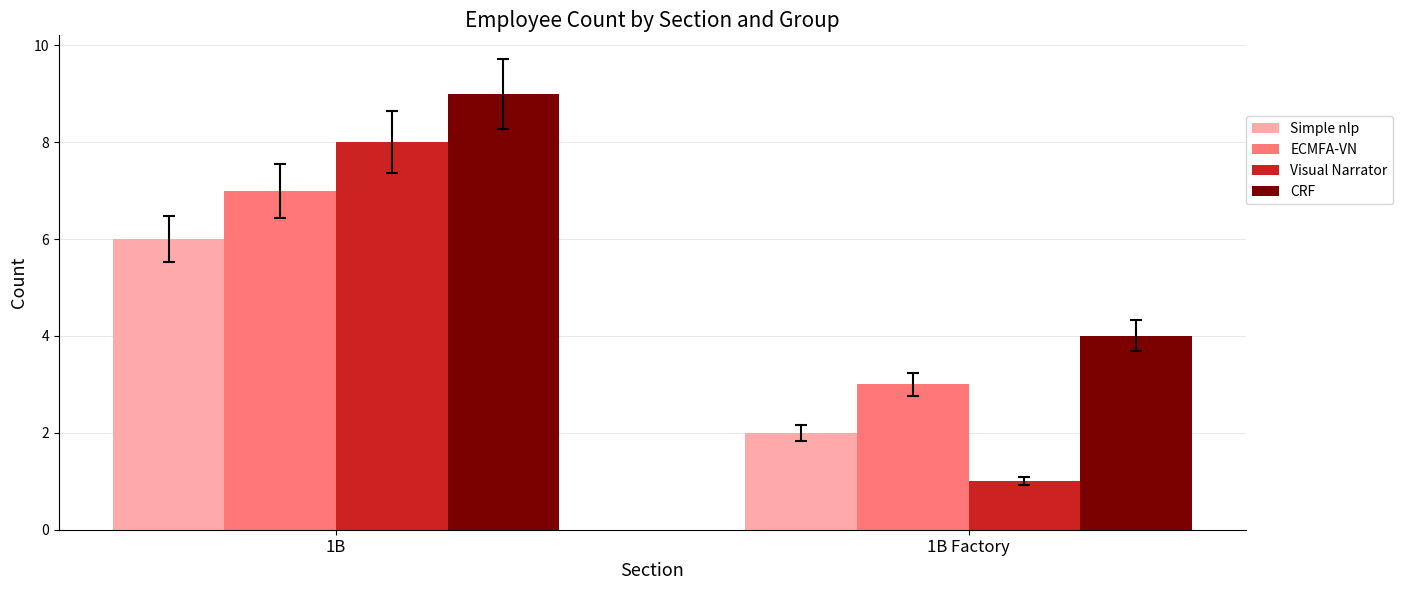

What is the greatest value displayed?

9